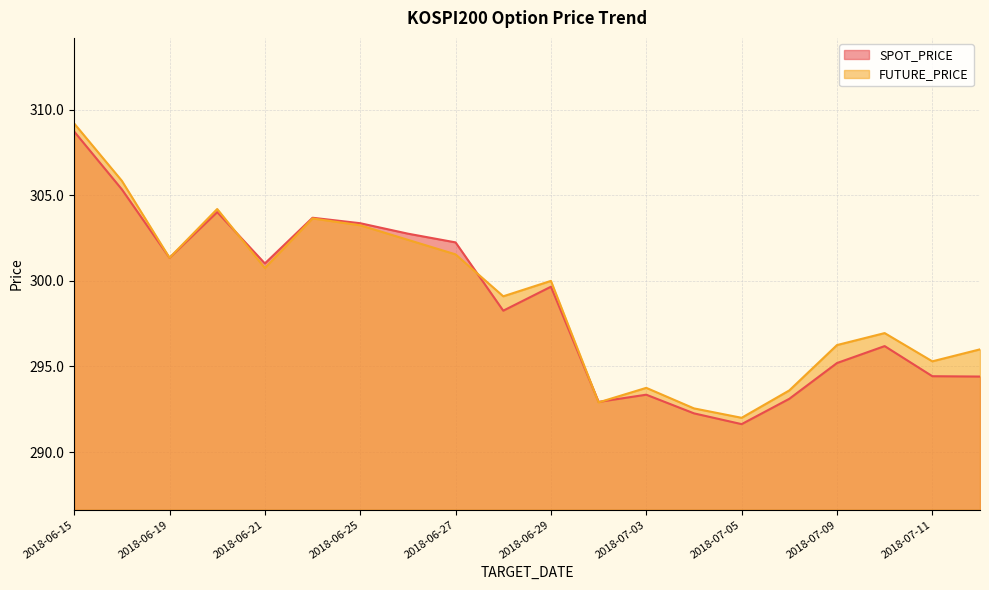

How many lines are shown in the chart?

2